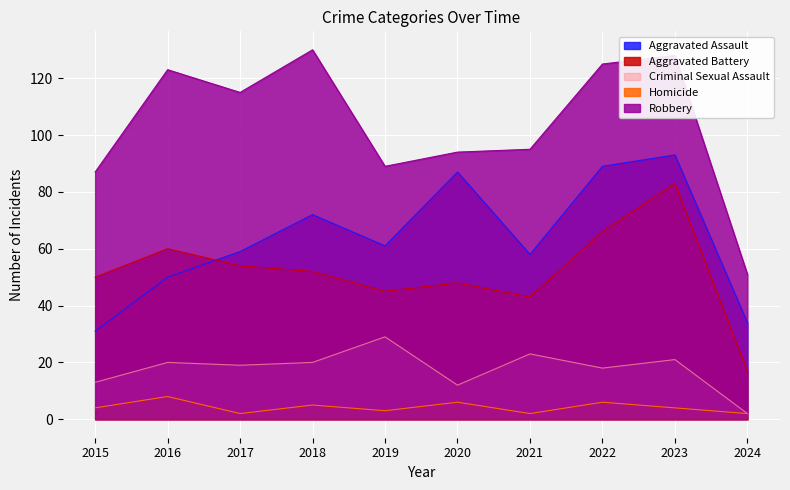

Reading right to left, transcribe all the data shown in this chart.

Aggravated Assault: 34	93	89	58	87	61	72	59	50	31
Aggravated Battery: 17	83	66	43	48	45	52	54	60	50
Criminal Sexual Assault: 2	21	18	23	12	29	20	19	20	13
Homicide: 2	4	6	2	6	3	5	2	8	4
Robbery: 51	128	125	95	94	89	130	115	123	87